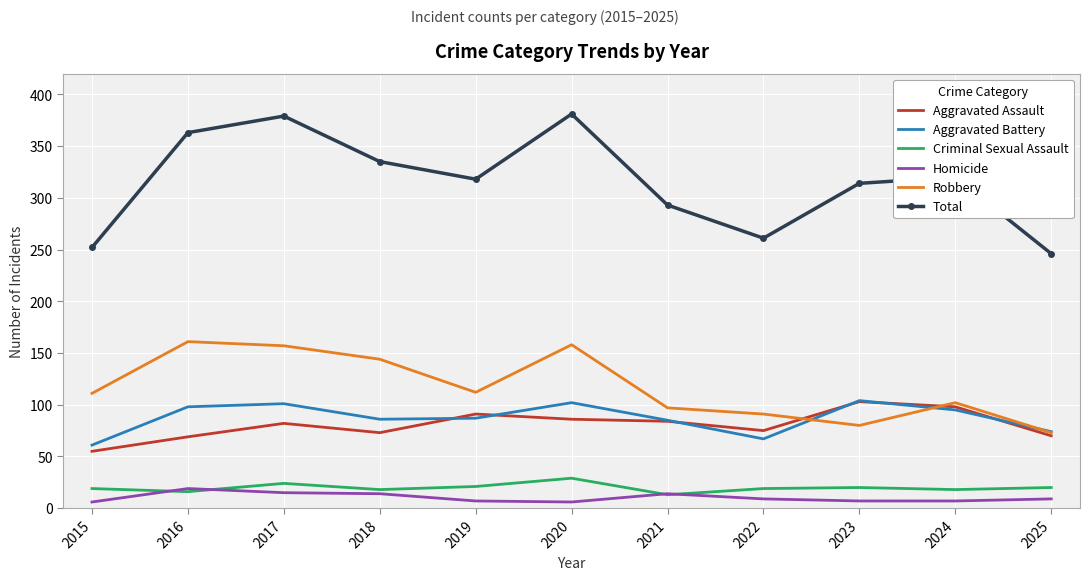

What are all the series names shown in the legend?

Aggravated Assault, Aggravated Battery, Criminal Sexual Assault, Homicide, Robbery, Total